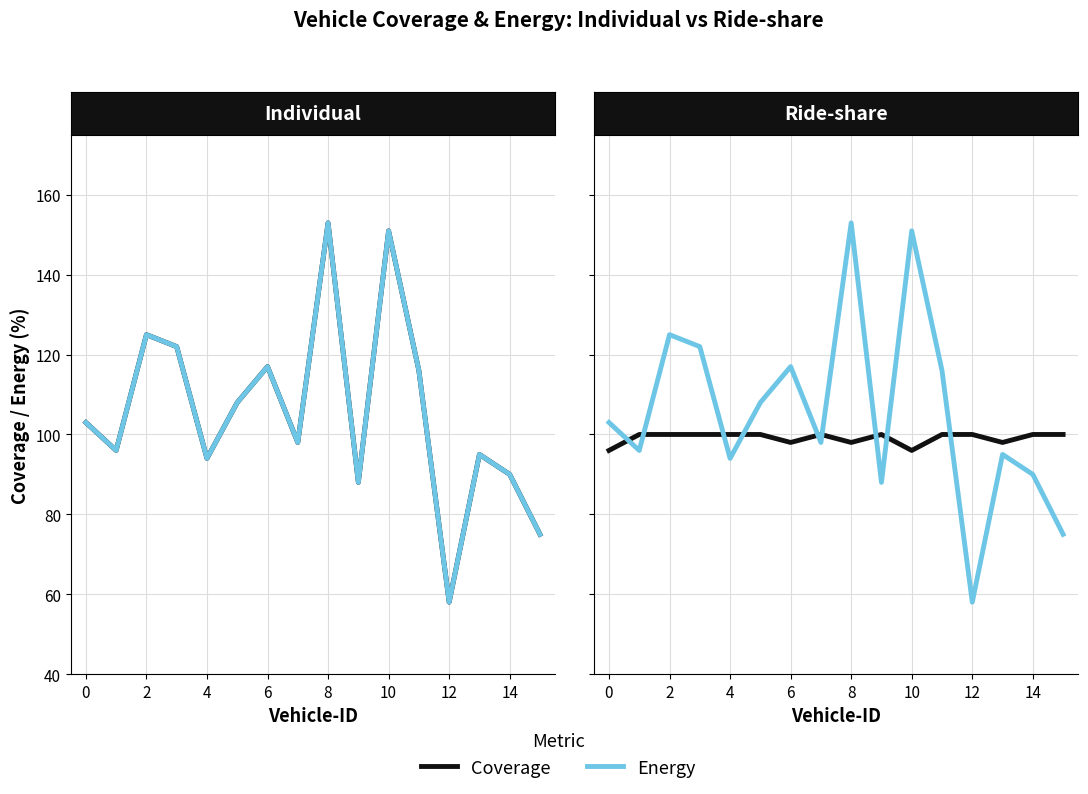

How many times do Individual Coverages and Ride-share Distances cross each other?

9